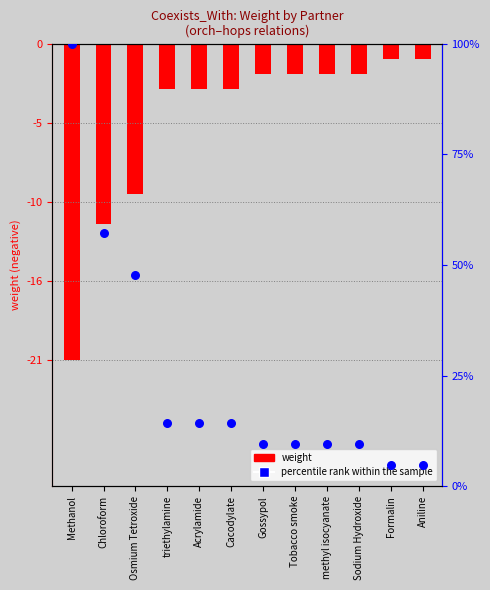

What are all the series names shown in the legend?

weight, percentile rank within the sample